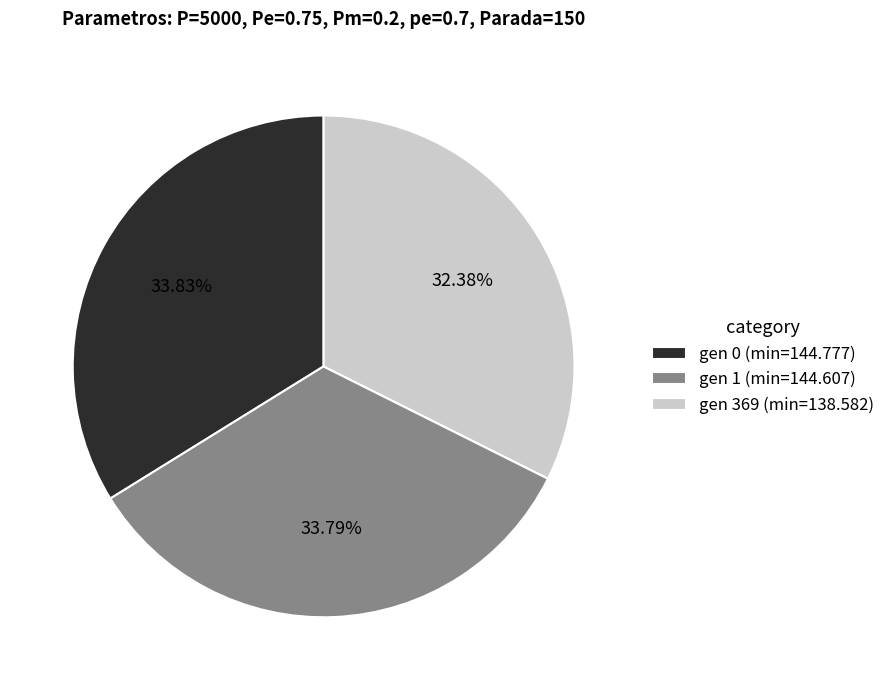

Combined, do gen 369 and gen 0 account for over 50%?

Yes